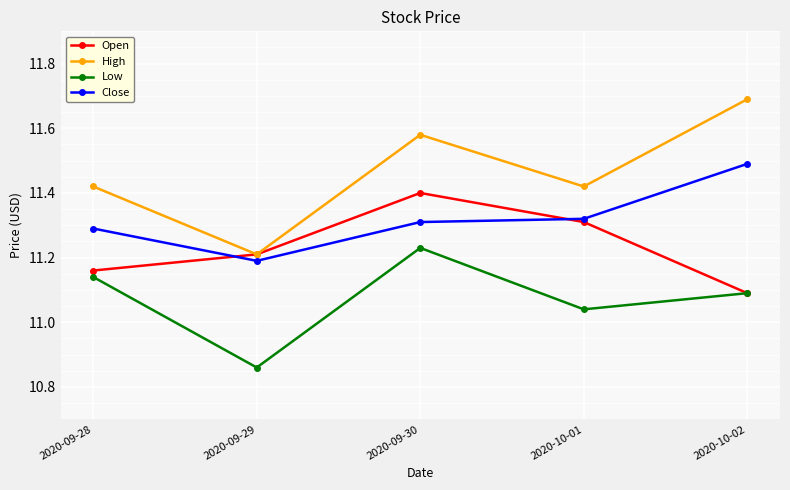

Which series has the largest range (max minus min)?

High